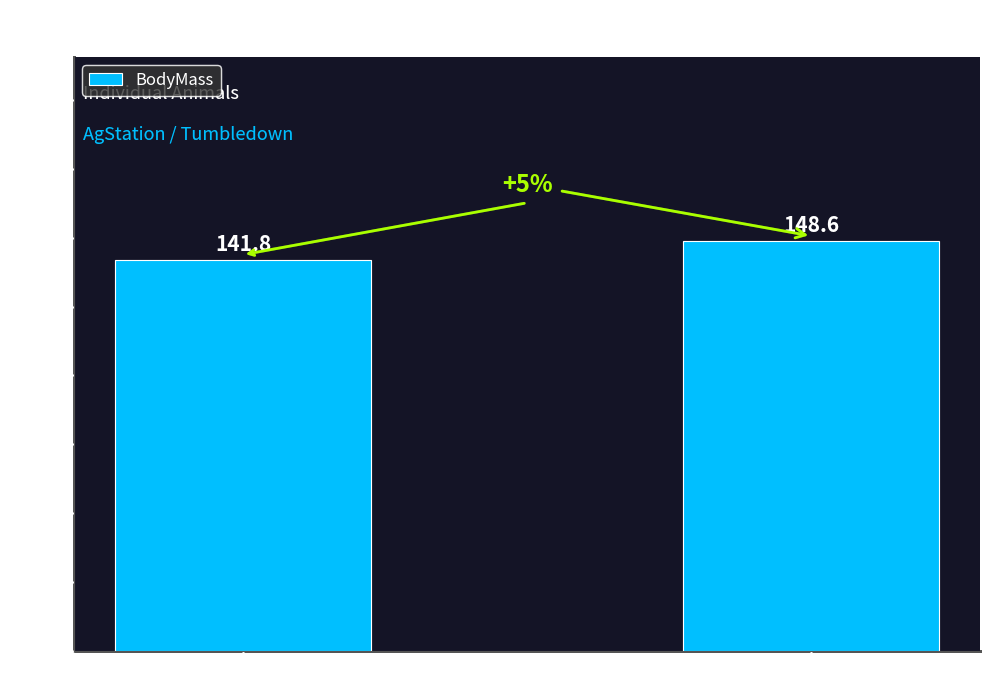

How many data points are less than 148?

1